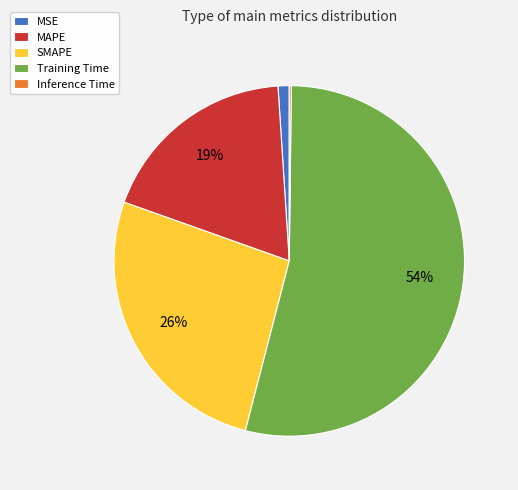

Which category accounts for the majority?

Training Time